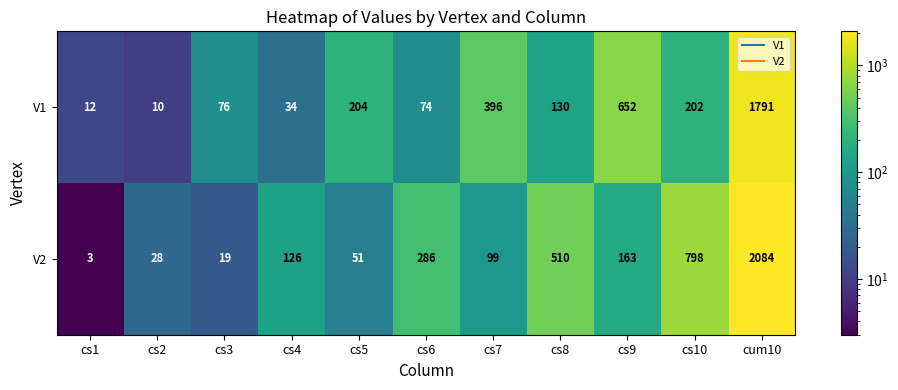

What is the total value across all series at cs1?

15